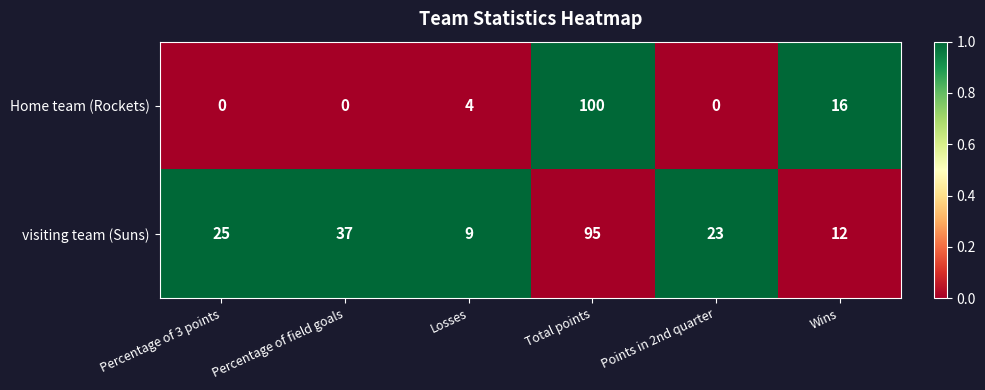

Count the number of data series in this chart.

2